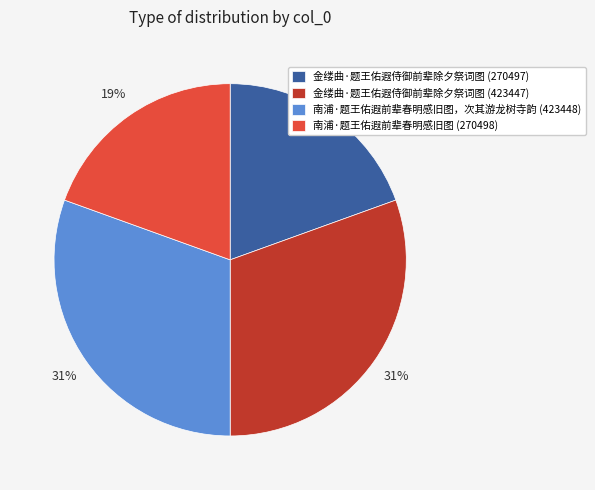

To the nearest percent, what is the average slice percentage?

25%